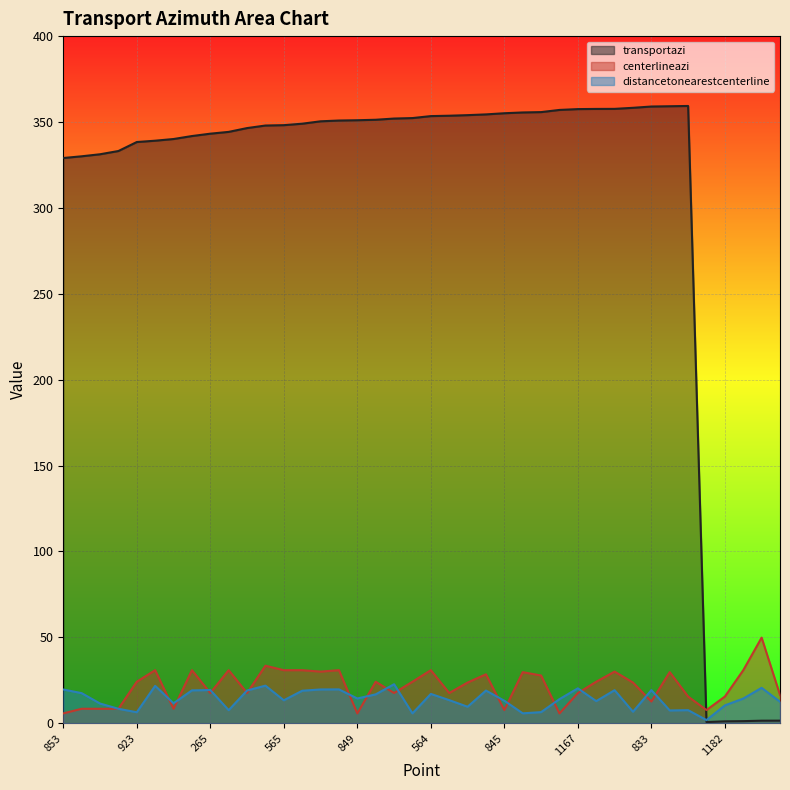

True or false: distancetonearestcenterline has more than 1 interior local peaks.

True